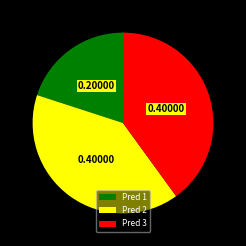

How many slices are in this pie chart?

3